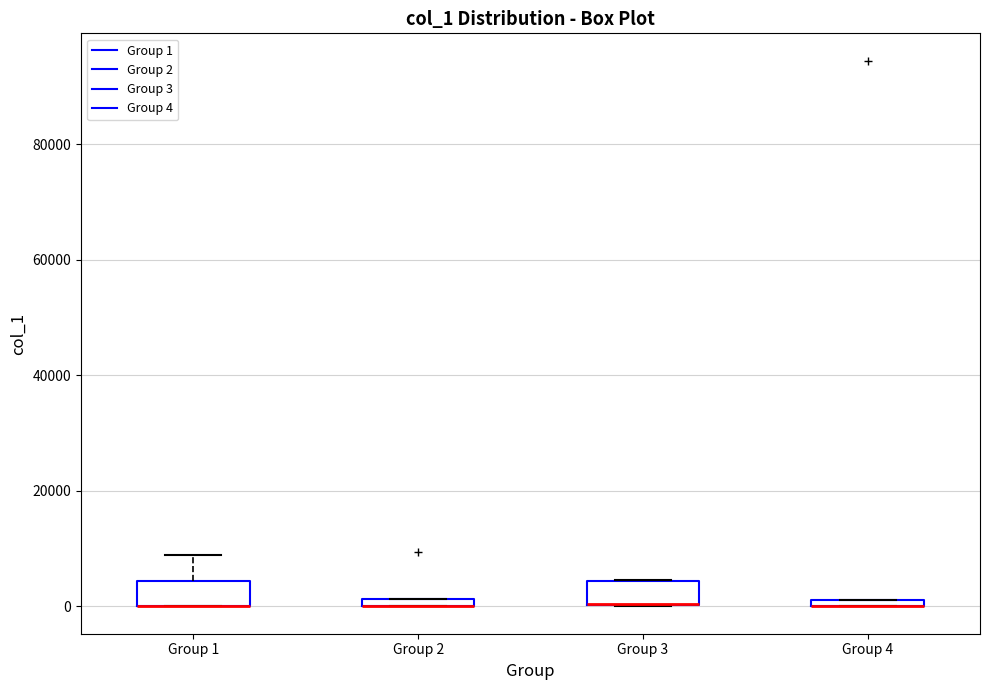

Where is the lower edge of the box for Group 1 on the y-axis? The values are not printed on the chart, so give them approximately, as read against the axis.

0